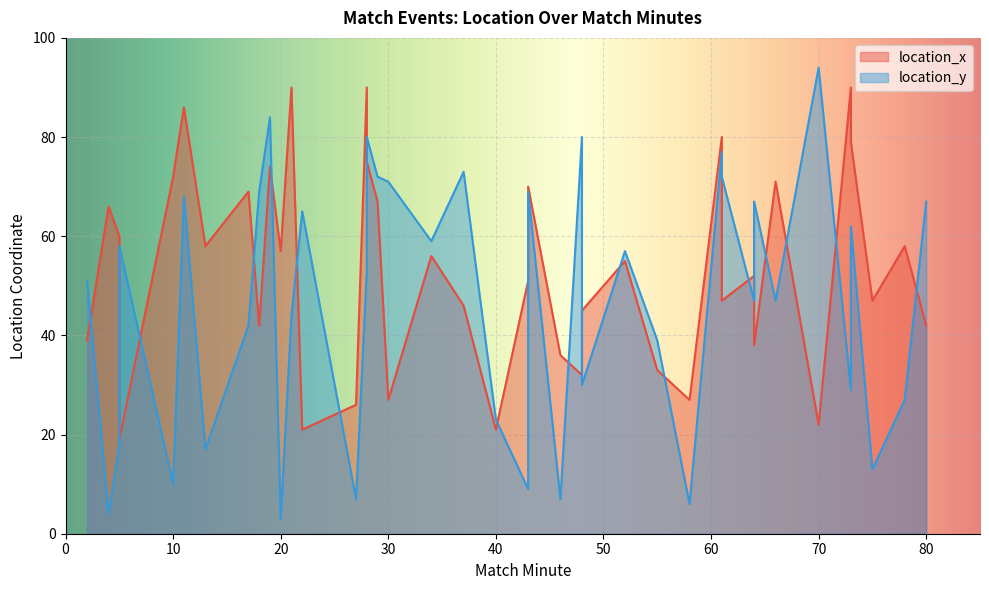

List the series in order of their overall mean, lowest first.

location_y, location_x